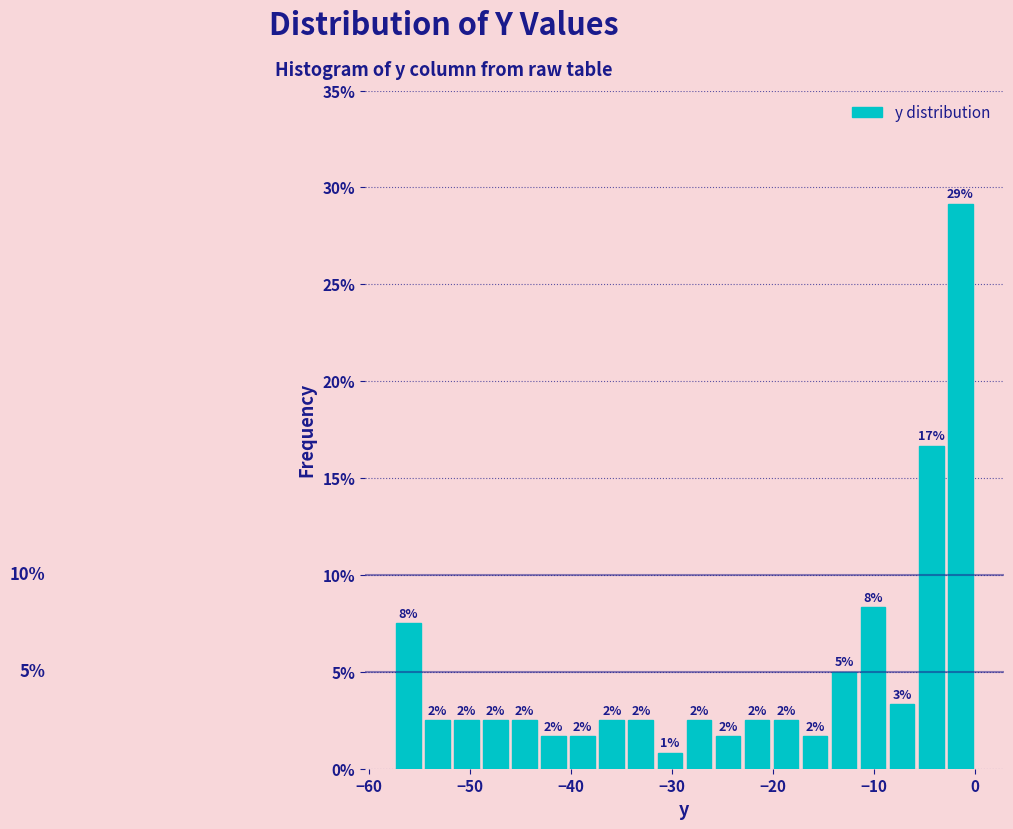

Around what value on the x-axis is the tallest bar? Give the approximate position of its centre, as read against the axis.

-1